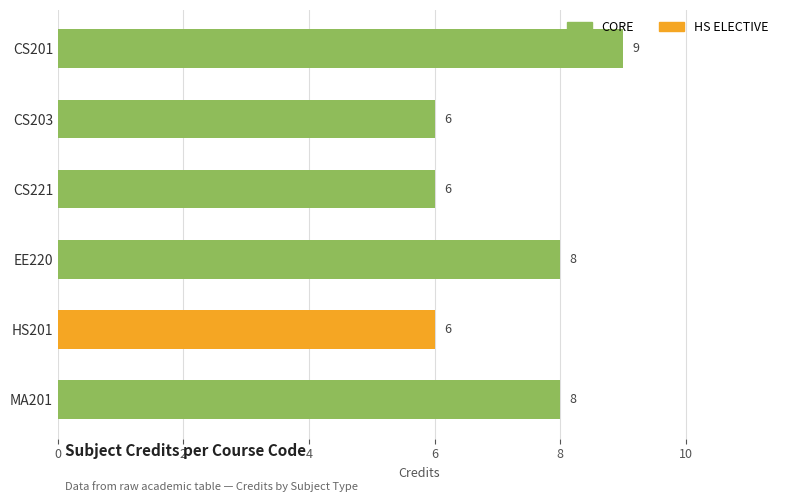

What is the sum of all values?

43